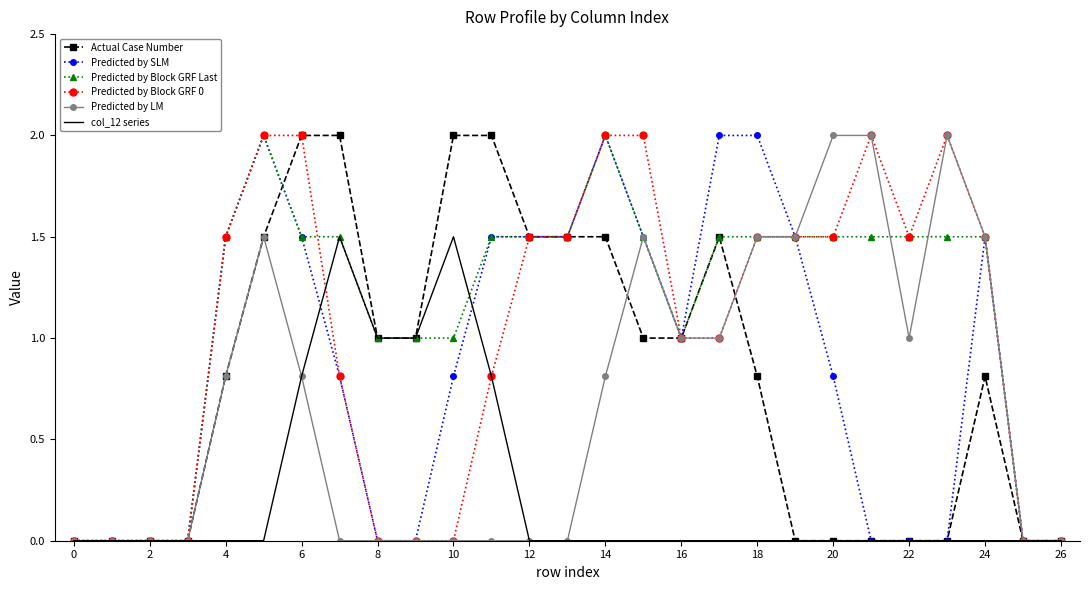

Which series has the largest total across all categories?

Predicted by Block GRF Last